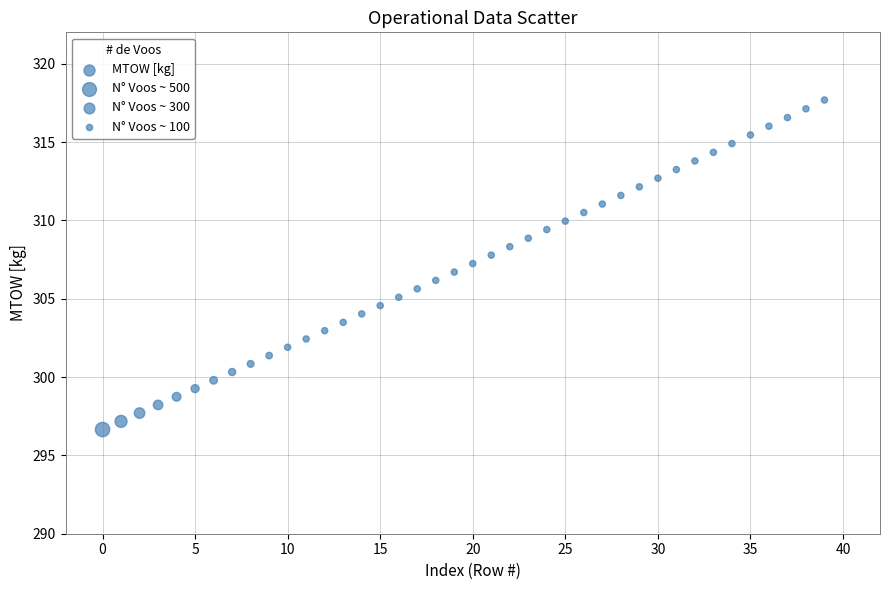

What is the range of Y values (max minus min)?

21.0